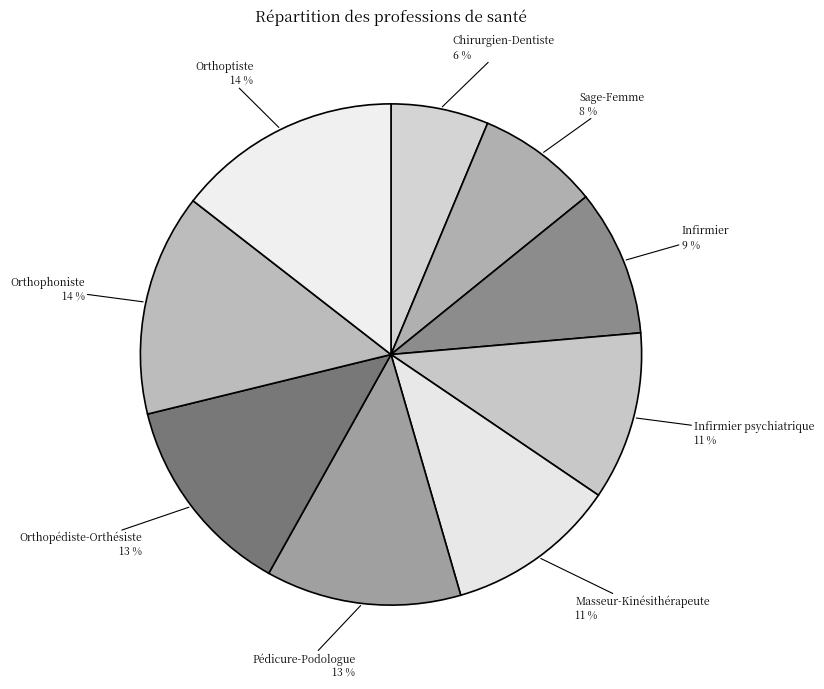

Does any single category account for the majority?

No